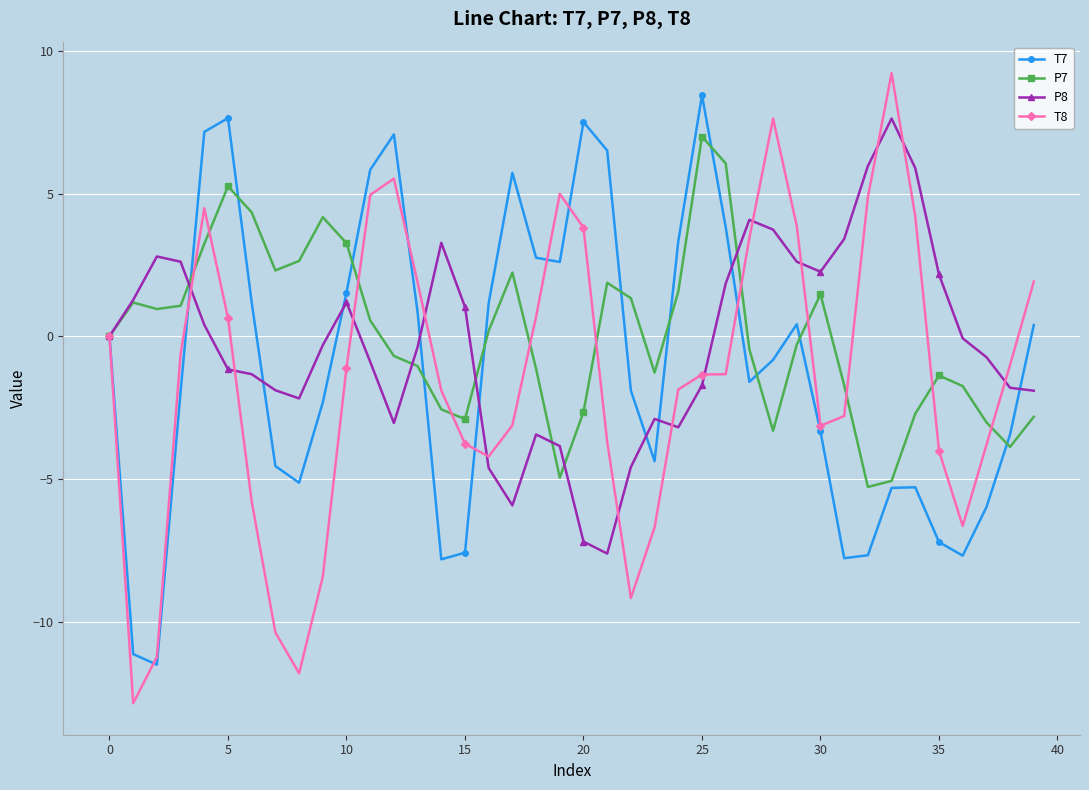

Which series ends up on top after the final intersection of T8 and P8?

T8